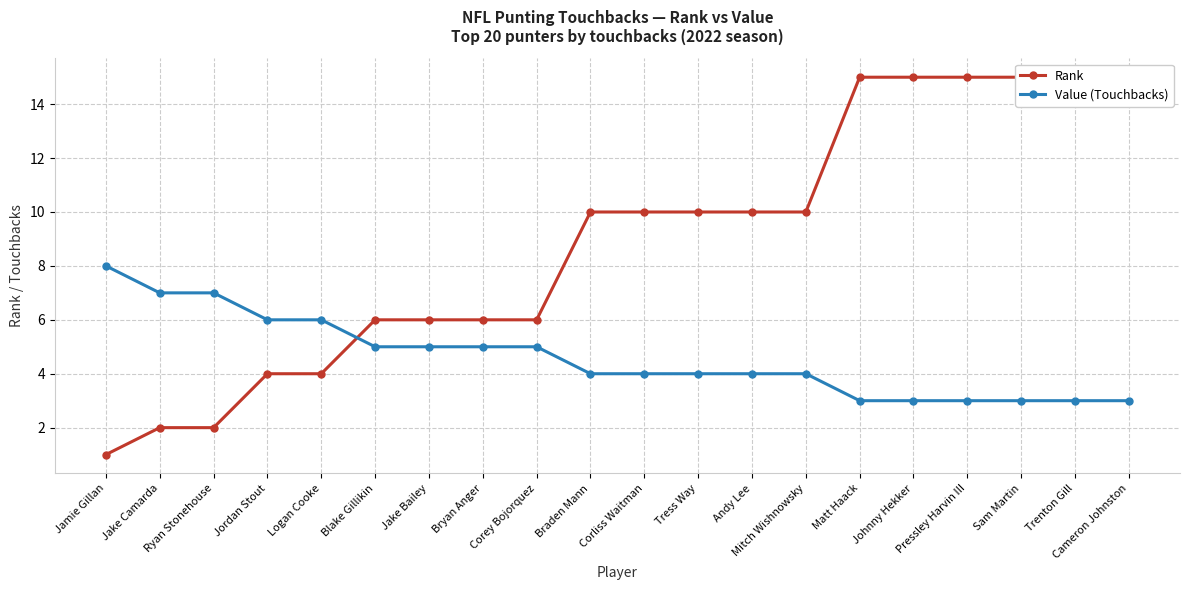

What is the sum of the Rank values at Ryan Stonehouse and Cameron Johnston?

17